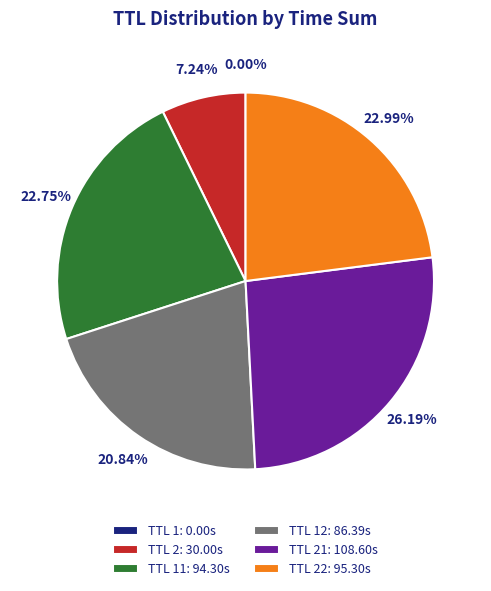

Between TTL 2: 30.00s and TTL 21: 108.60s, which is larger?

TTL 21: 108.60s